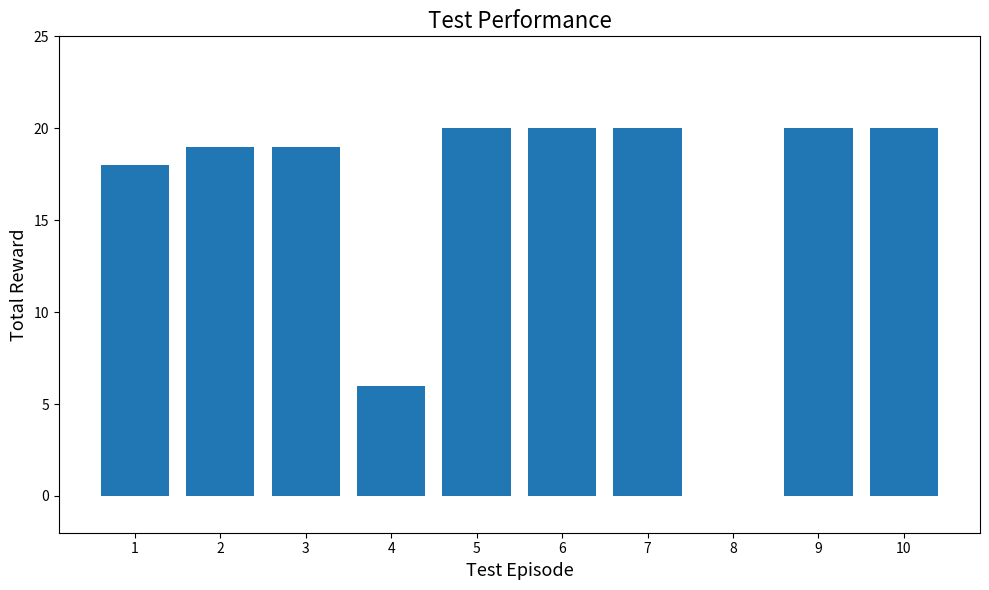

What is the average value?

16